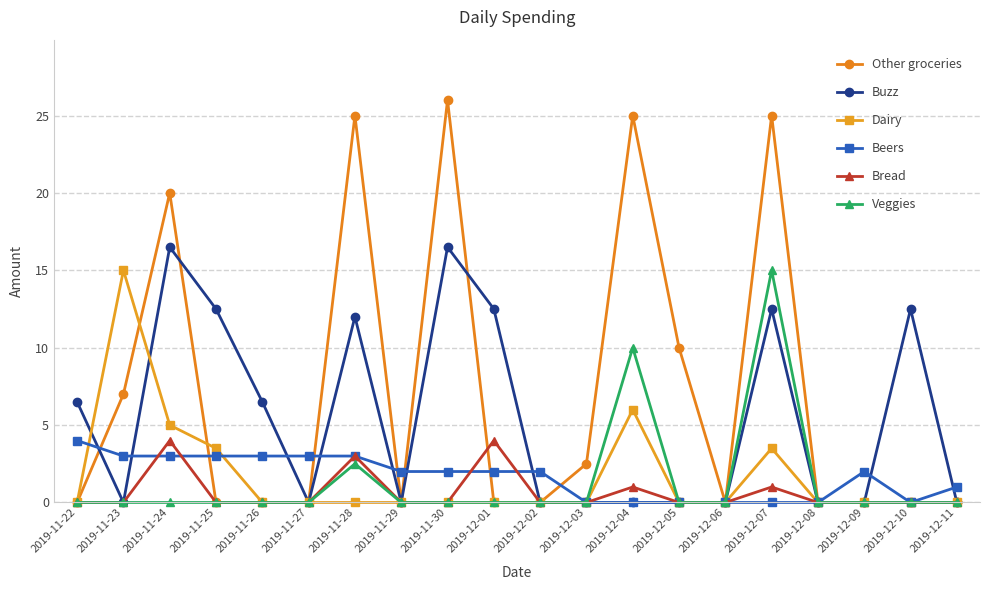

At which category does the chart reach its peak across all series?

2019-11-30